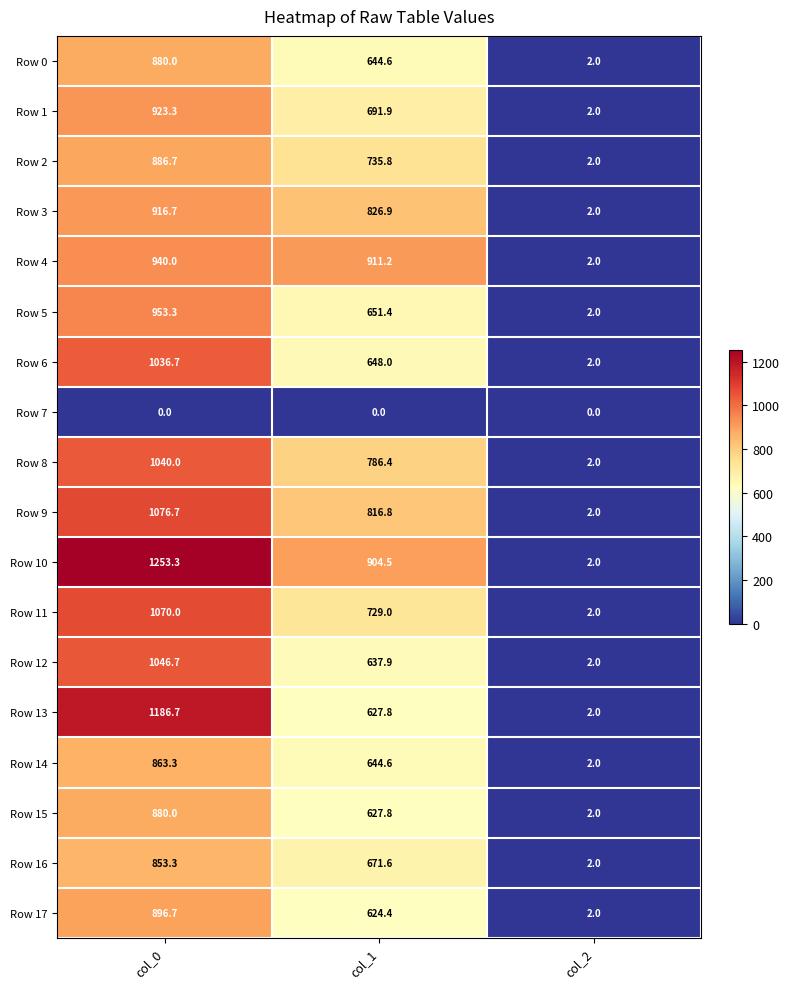

At which label does Row 4 reach its peak?

col_0